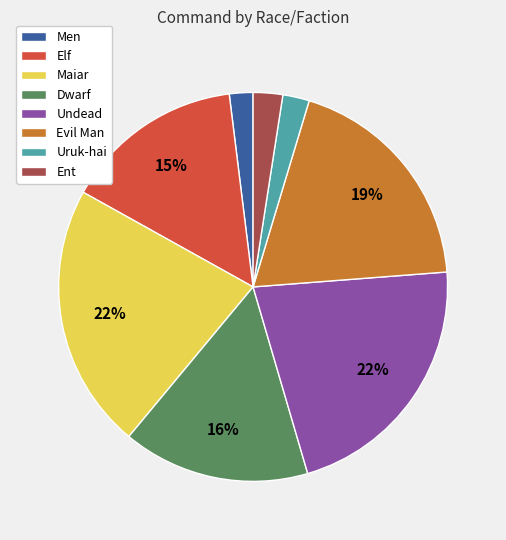

How many segments does this pie chart have?

8